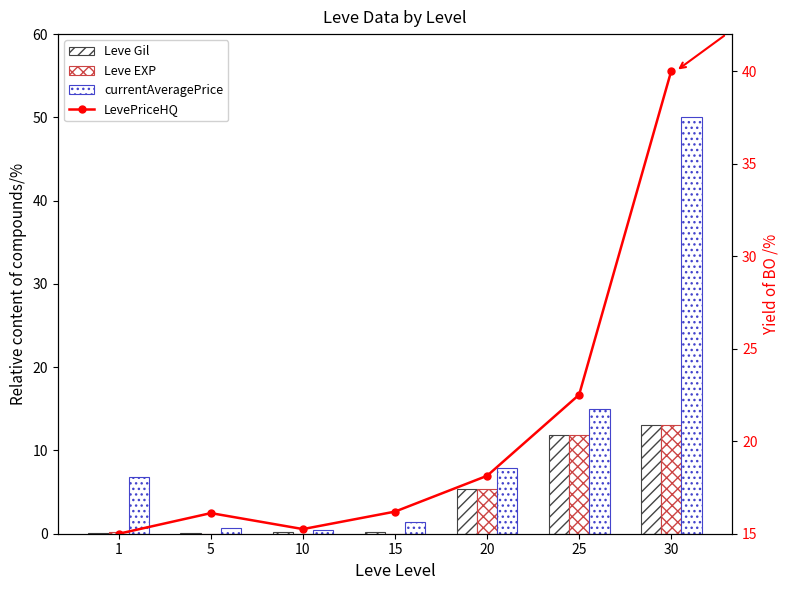

Which series has the largest total across all categories?

LevePriceHQ